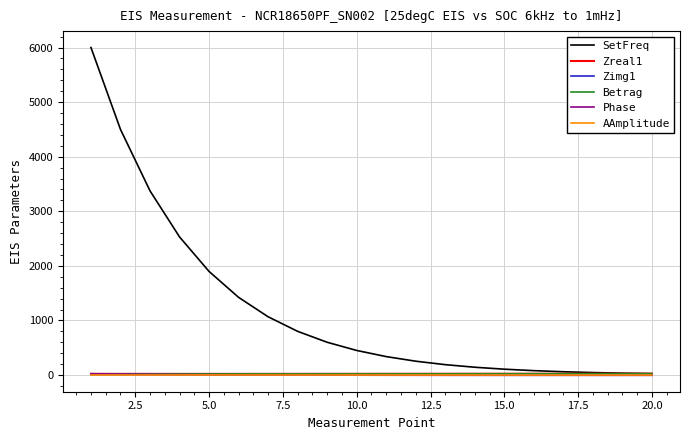

Which series has the largest range (max minus min)?

SetFreq